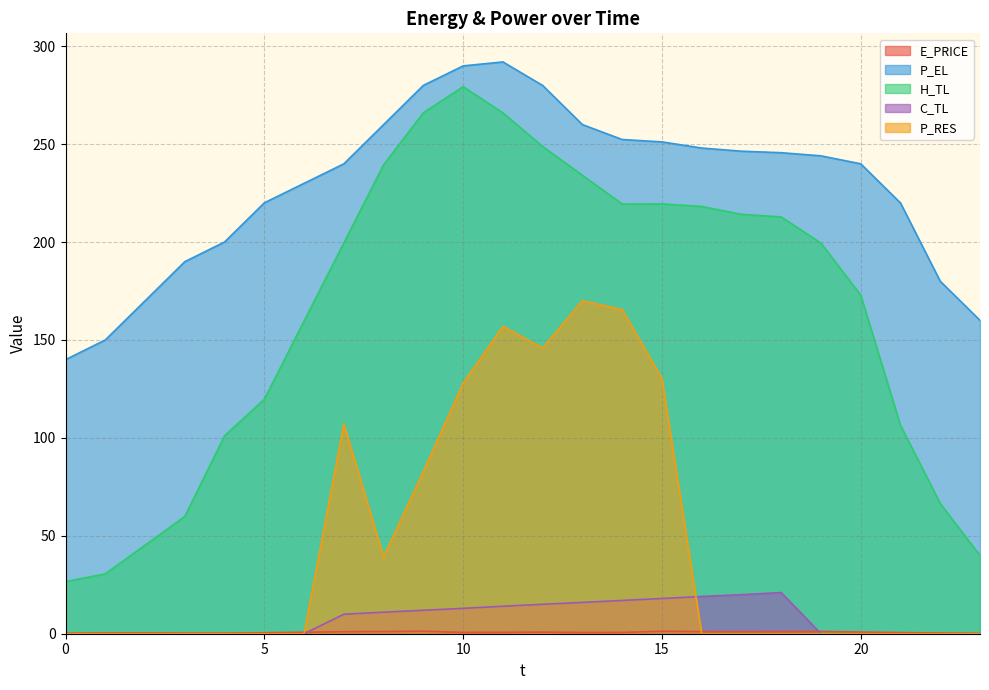

Reading left to right, transcribe all the data shown in this chart.

E_PRICE: 0.3	0.4	0.4	0.3	0.3	0.5	0.8	1.0	1.1	1.3	0.7	0.7	0.8	0.6	0.7	1.2	1.1	1.1	1.1	1.2	0.8	0.6	0.4	0.1
P_EL: 139.9	150.0	170.0	190.0	200.1	220.1	230.0	240.0	260.0	280.0	290.0	292.0	280.0	260.0	252.4	251.2	248.0	246.4	245.6	244.0	240.0	220.0	180.0	160.0
H_TL: 26.6	30.6	45.2	59.9	101.1	119.7	159.7	199.6	239.5	266.0	279.4	266.0	248.8	234.1	219.5	219.5	218.2	214.2	212.9	199.5	172.9	106.4	66.5	39.9
C_TL: 0.0	0.0	0.0	0.0	0.0	0.0	0.0	10.0	11.0	12.0	13.0	14.0	15.0	16.0	17.0	18.0	19.0	20.0	21.0	0.0	0.0	0.0	0.0	0.0
P_RES: 0.0	0.0	0.0	0.0	0.0	0.0	0.0	107.1	39.2	82.9	127.9	157.0	145.9	170.0	165.5	130.4	0.0	0.0	0.0	0.0	0.0	0.0	0.0	0.0